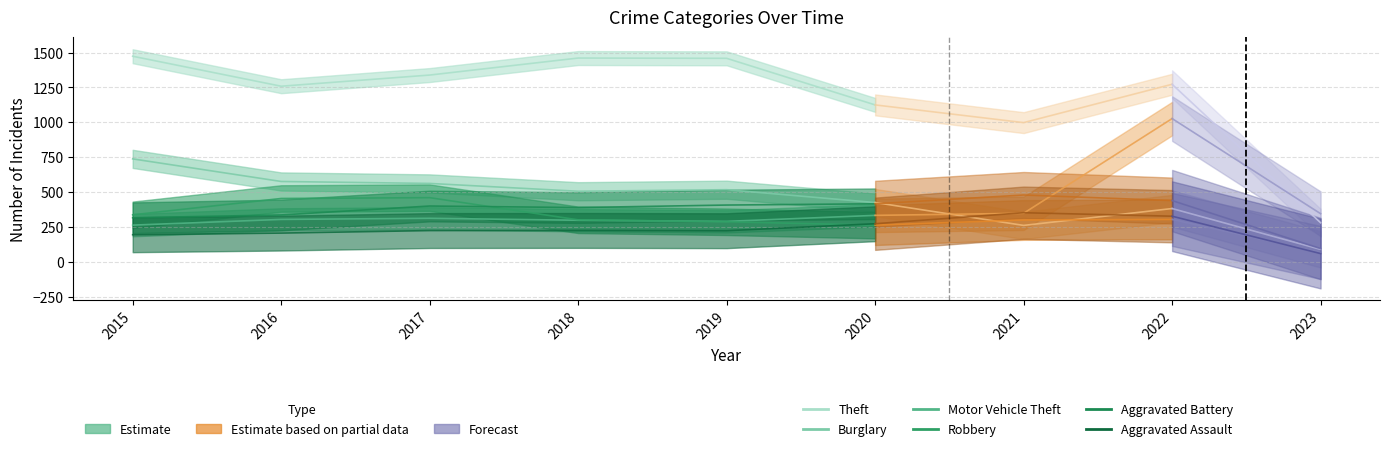

How many data points in Motor Vehicle Theft are less than 304?

3